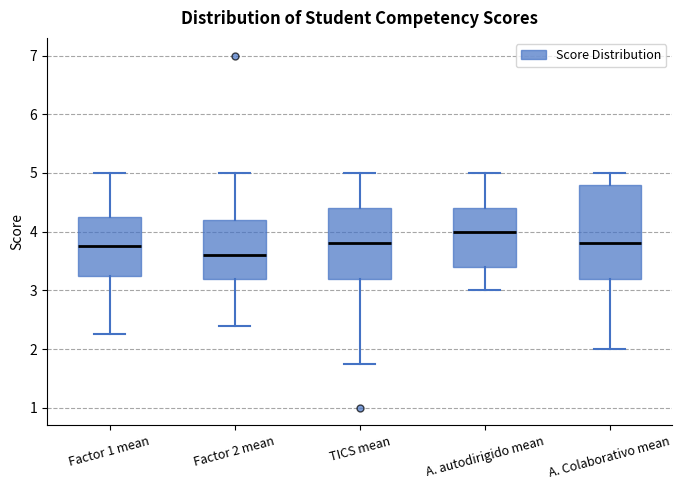

Comparing the boxes themselves (not the whiskers), which one is the tallest?

A. Colaborativo mean